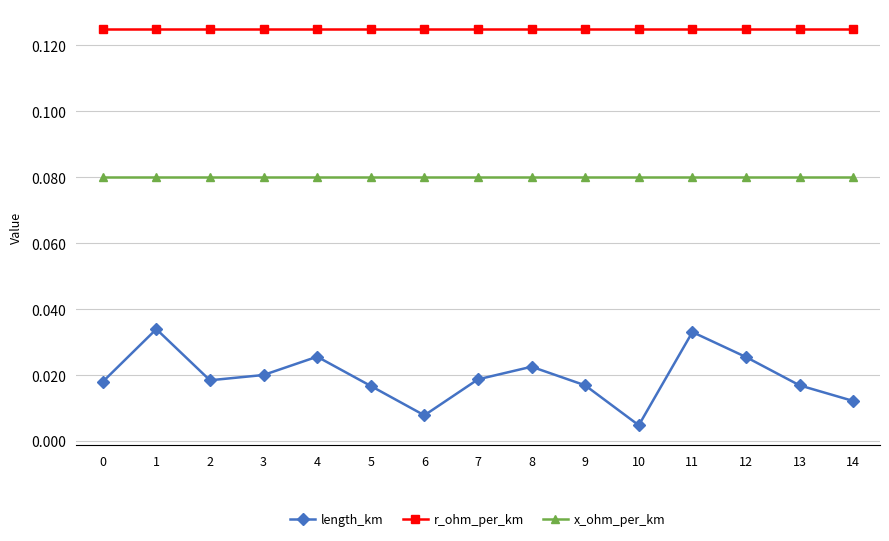

Which series has the largest range (max minus min)?

length_km